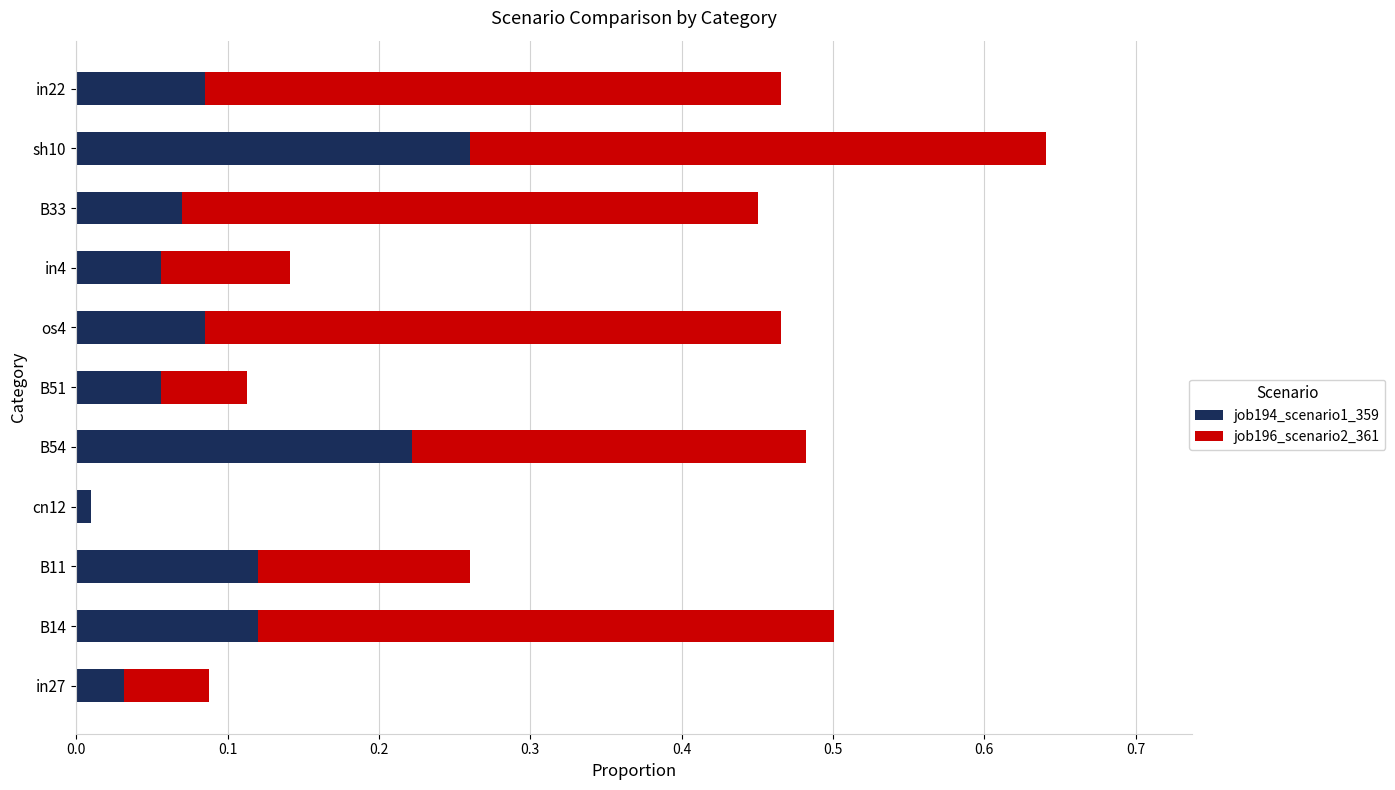

What is the sum of all job194_scenario1_359 values?

1.1